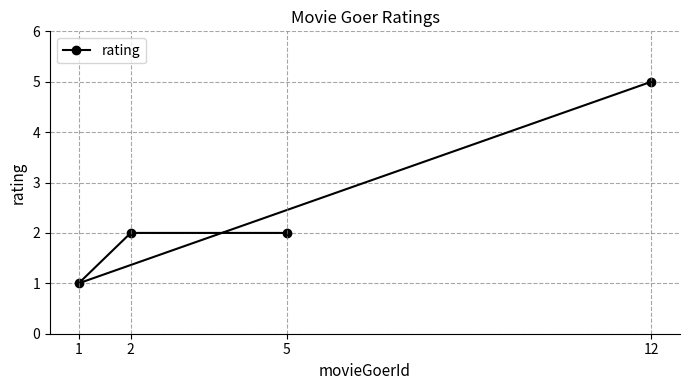

Reading left to right, what are all the values shown in this chart?

1=1	2=2	5=2	12=5